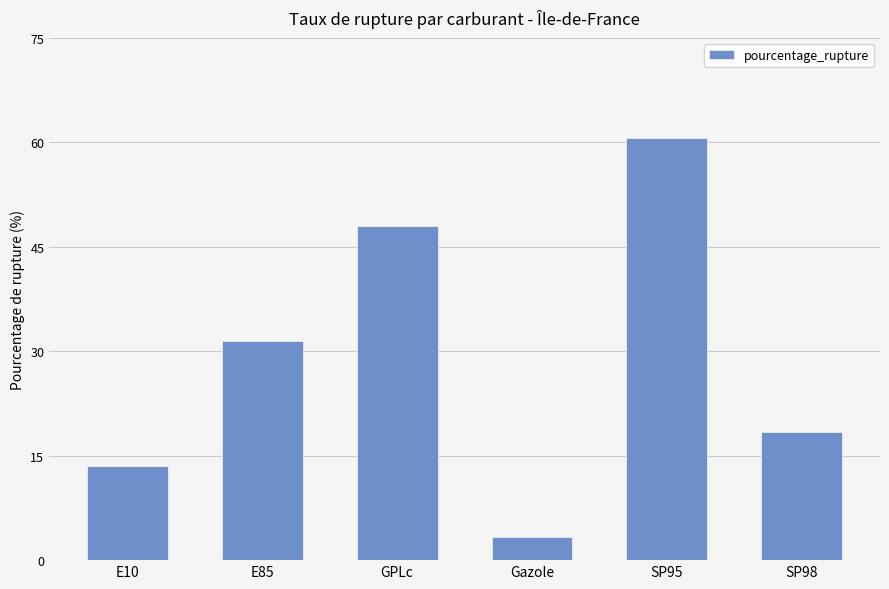

List the labels in order of value, largest first.

SP95, GPLc, E85, SP98, E10, Gazole